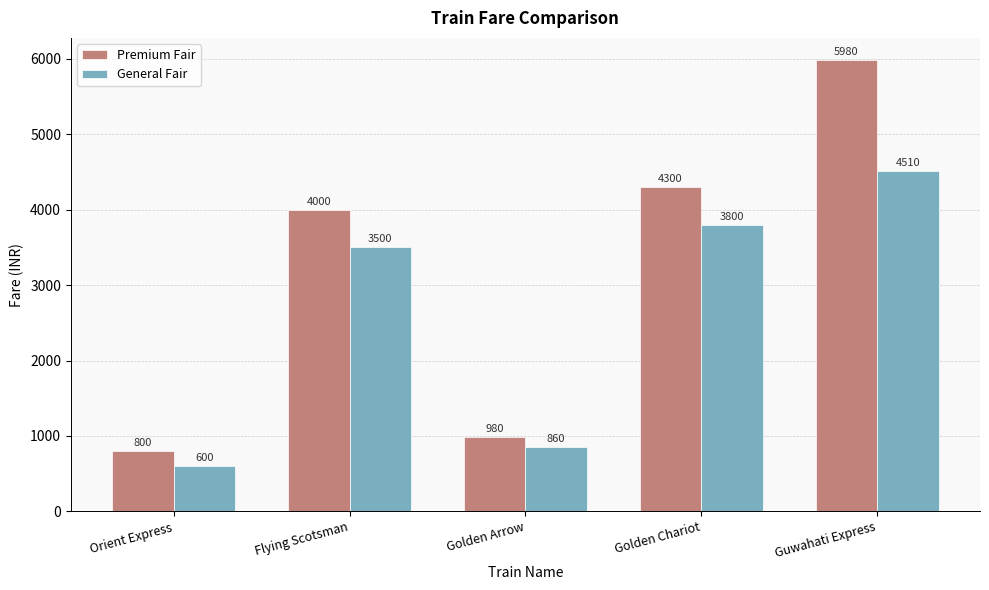

What is the total value across all series at Golden Arrow?

1840